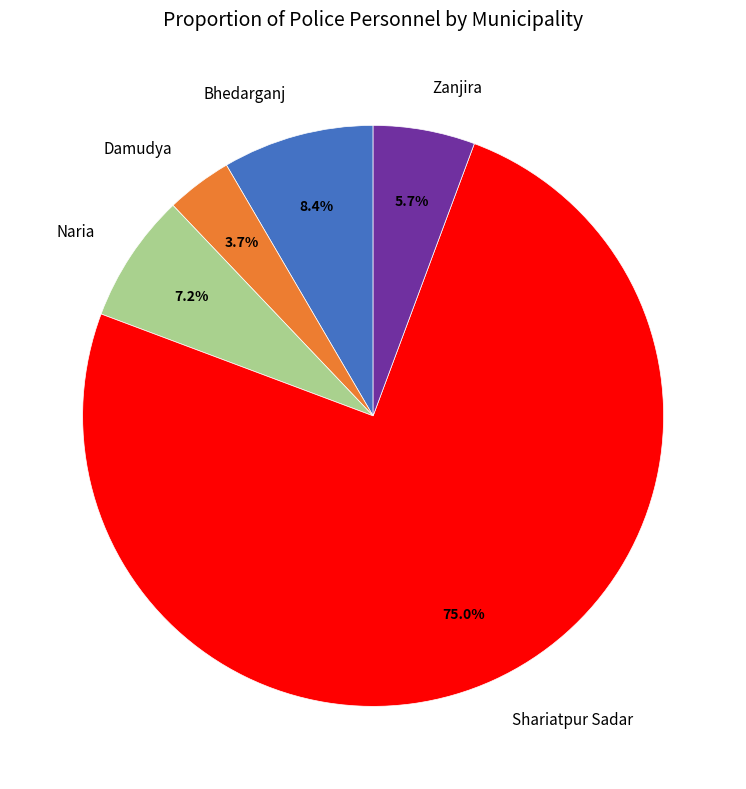

What percentage is the Damudya slice, to the nearest percent?

4%